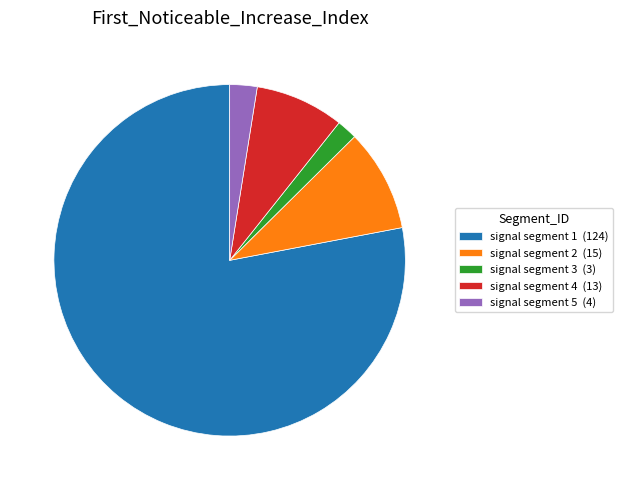

True or false: signal segment 4 (13) accounts for 8% of the total.

True